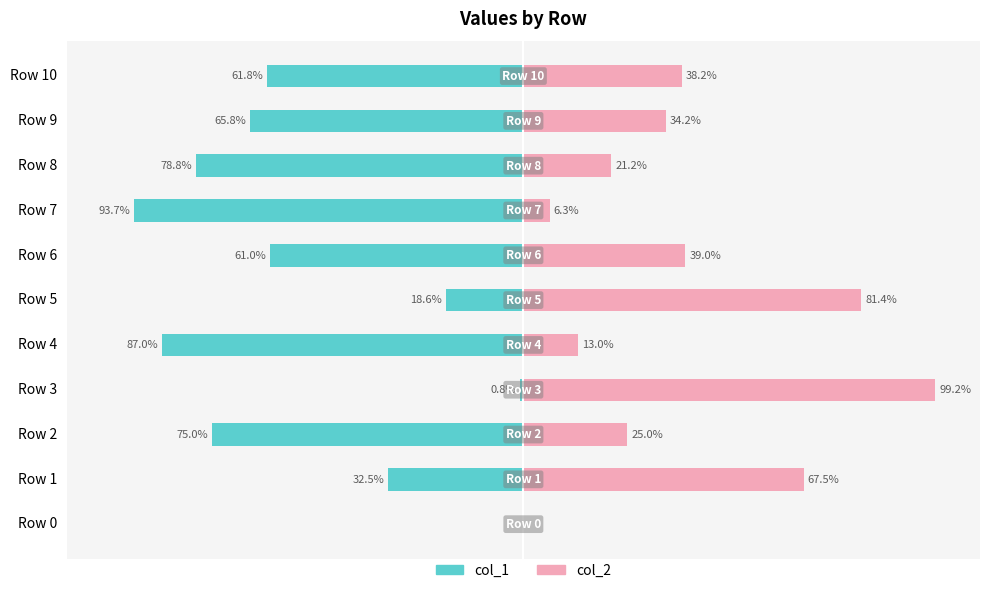

What is the value of the col_1 bar at the 3rd from the left?

-75.0